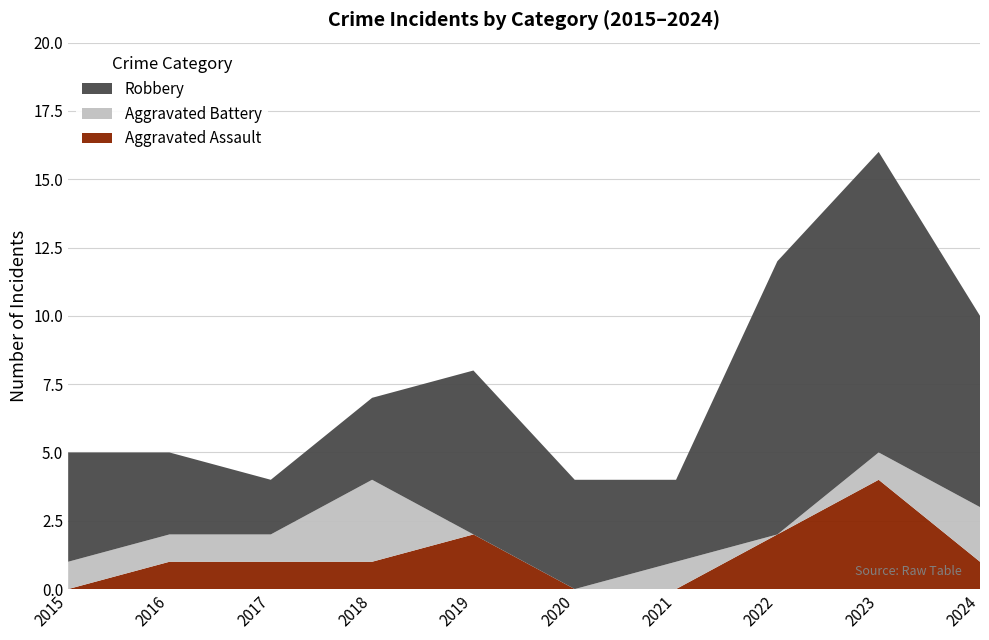

Reading right to left, list all the values displayed in this chart.

Aggravated Assault: 2024=1	2023=4	2022=2	2021=0	2020=0	2019=2	2018=1	2017=1	2016=1	2015=0
Aggravated Battery: 2024=2	2023=1	2022=0	2021=1	2020=0	2019=0	2018=3	2017=1	2016=1	2015=1
Robbery: 2024=7	2023=11	2022=10	2021=3	2020=4	2019=6	2018=3	2017=2	2016=3	2015=4